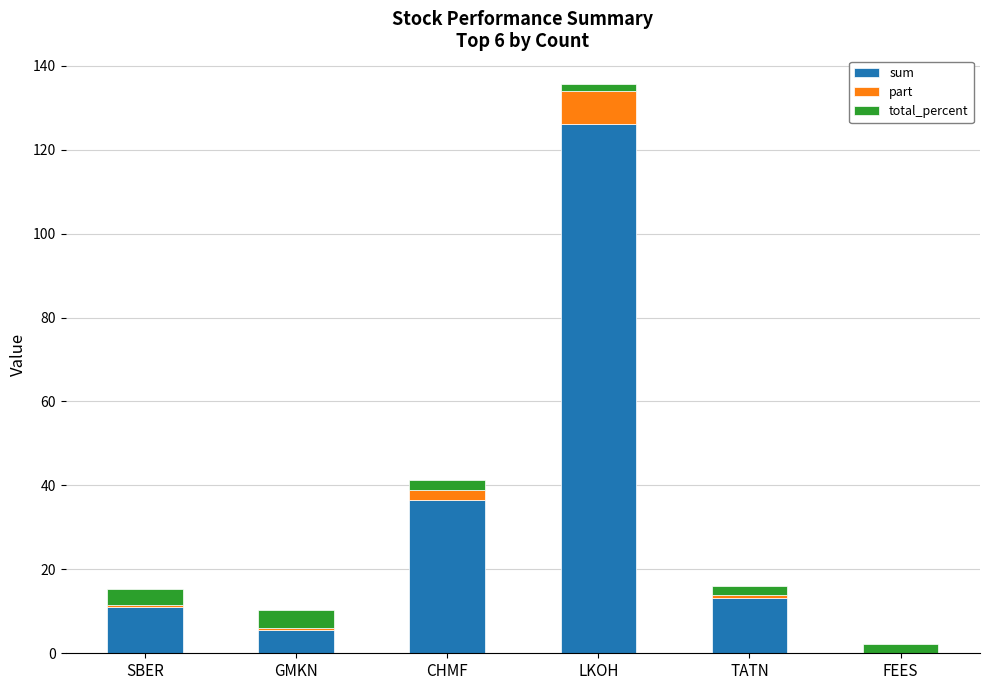

How many data points in sum are above 13?

3